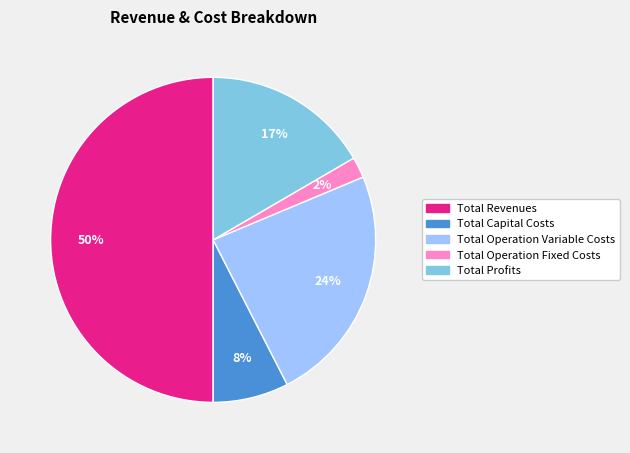

Is the sum of Total Operation Variable Costs and Total Profits greater than half?

No